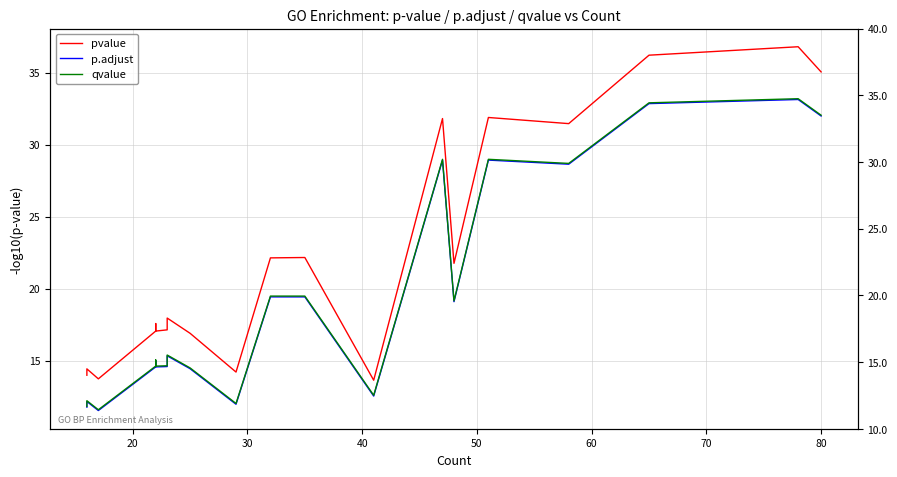

How many data points in p.adjust are less than 15?

10